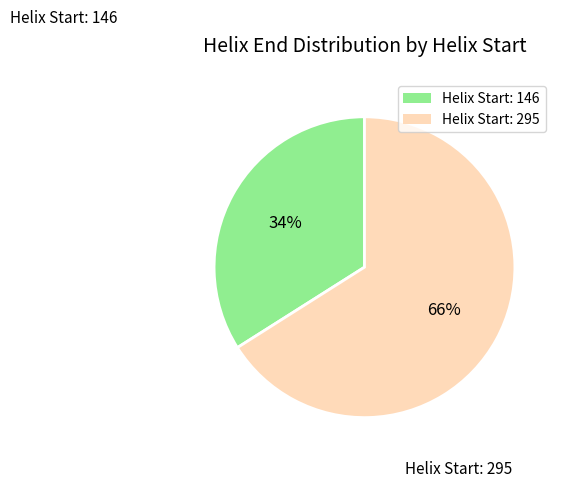

What percentage is the Helix Start: 146 slice, to the nearest percent?

34%